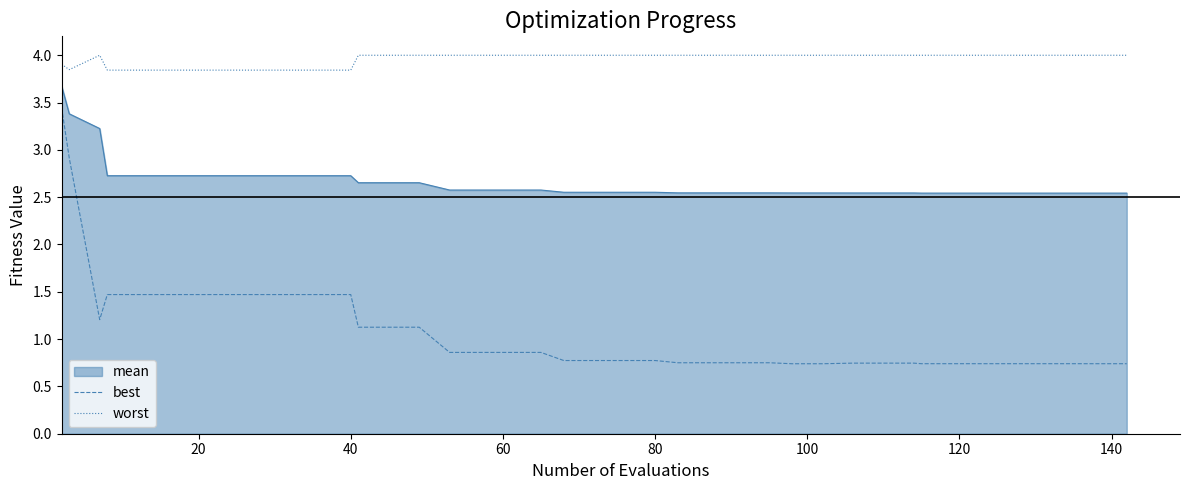

True or false: worst and best intersect in this chart.

False